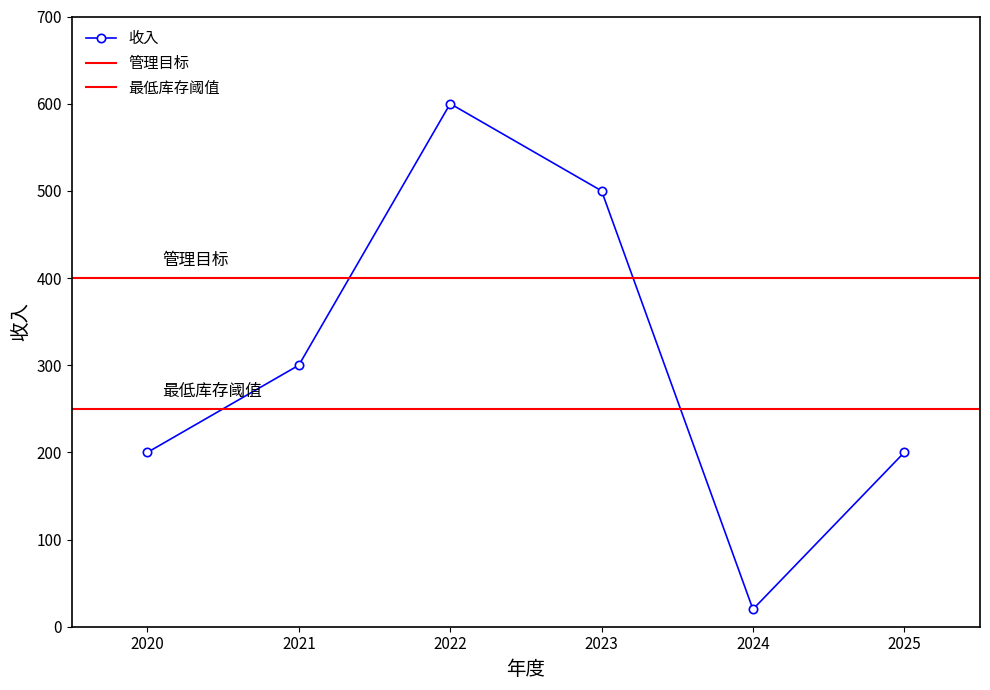

Which category has the lowest value across all series?

2024